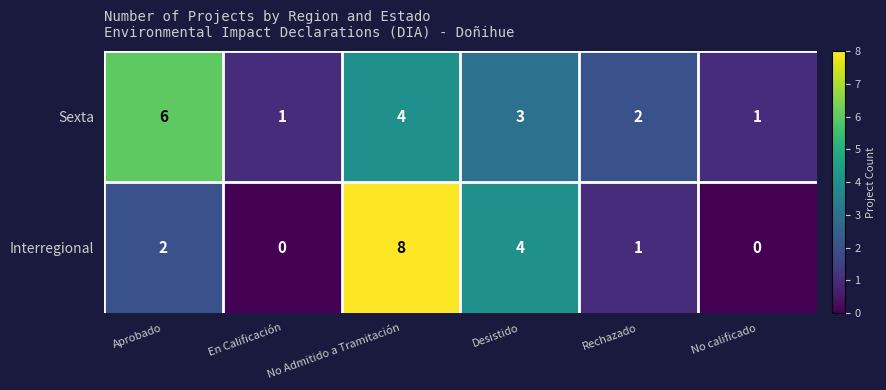

Which series has the widest spread of values?

Interregional